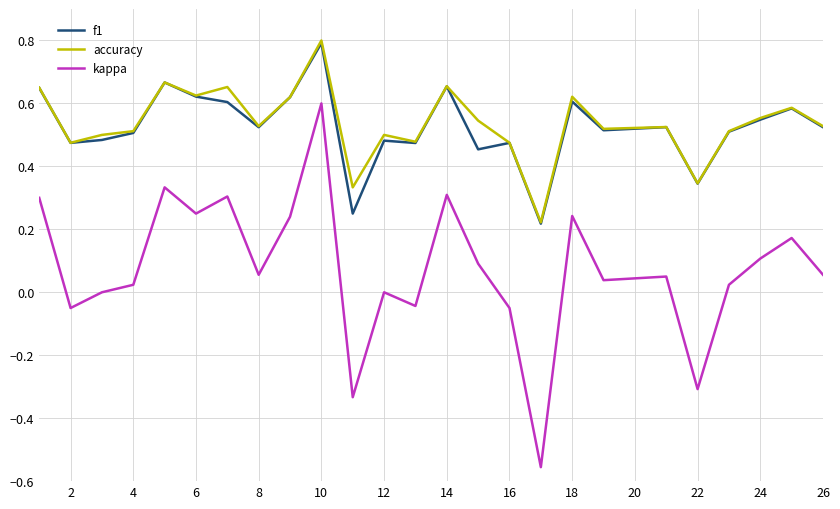

What is the sum of all kappa values?

1.9